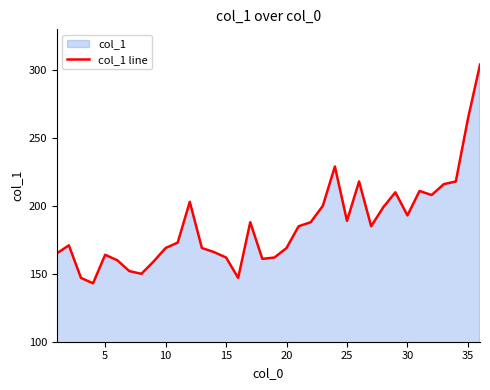

What is the maximum value shown in the chart?

304